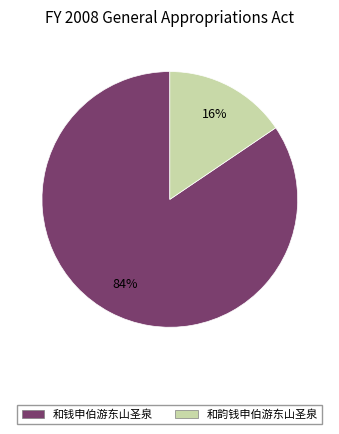

What is the majority slice?

和钱申伯游东山圣泉